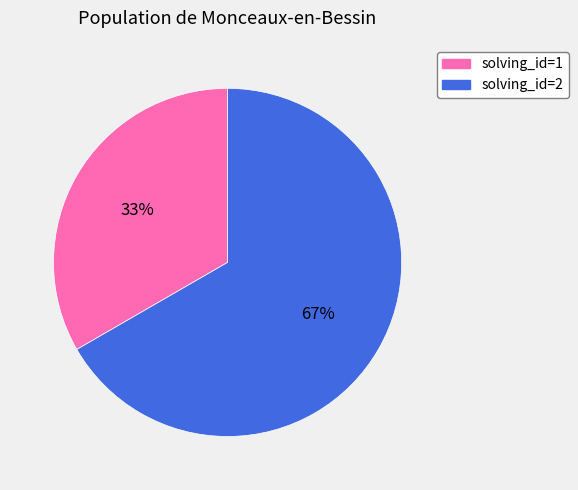

To the nearest percent, what is the average slice percentage?

50%